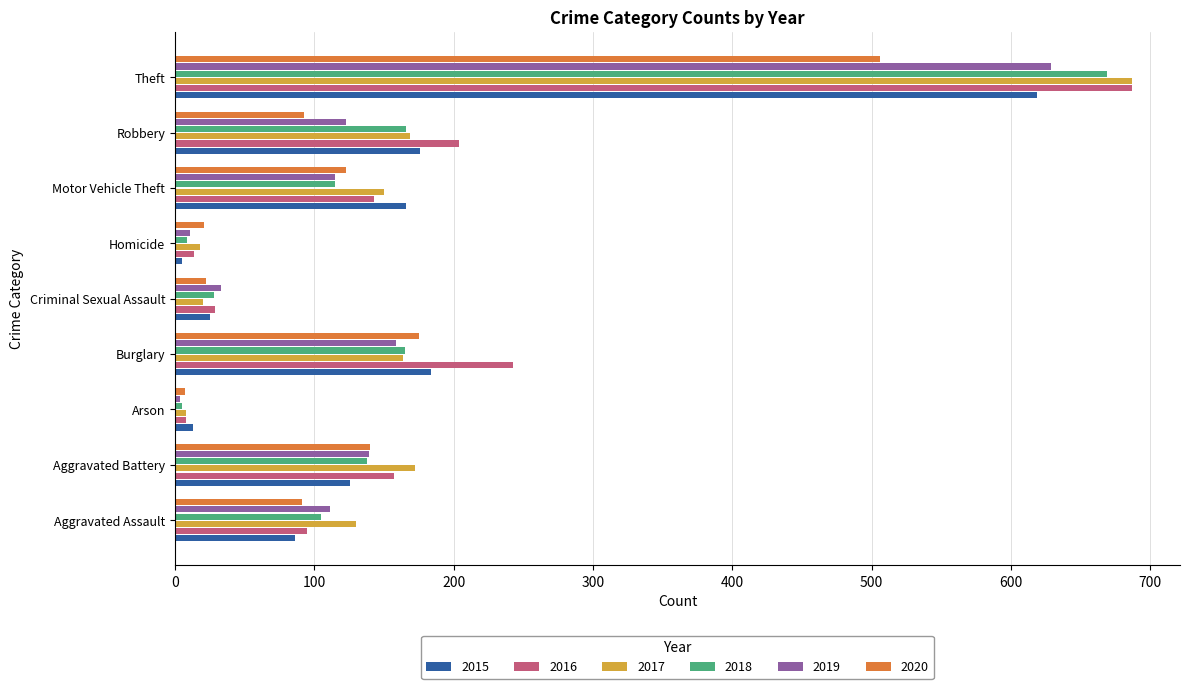

Is it true that 2018 equals 115 at Motor Vehicle Theft?

True